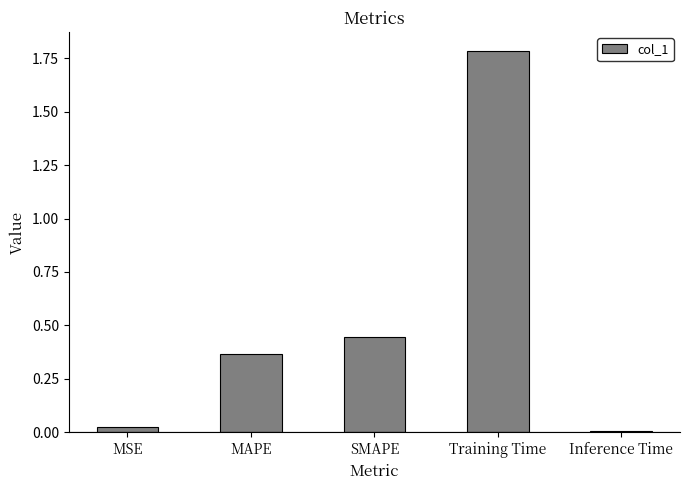

How many categories are shown in the chart?

5